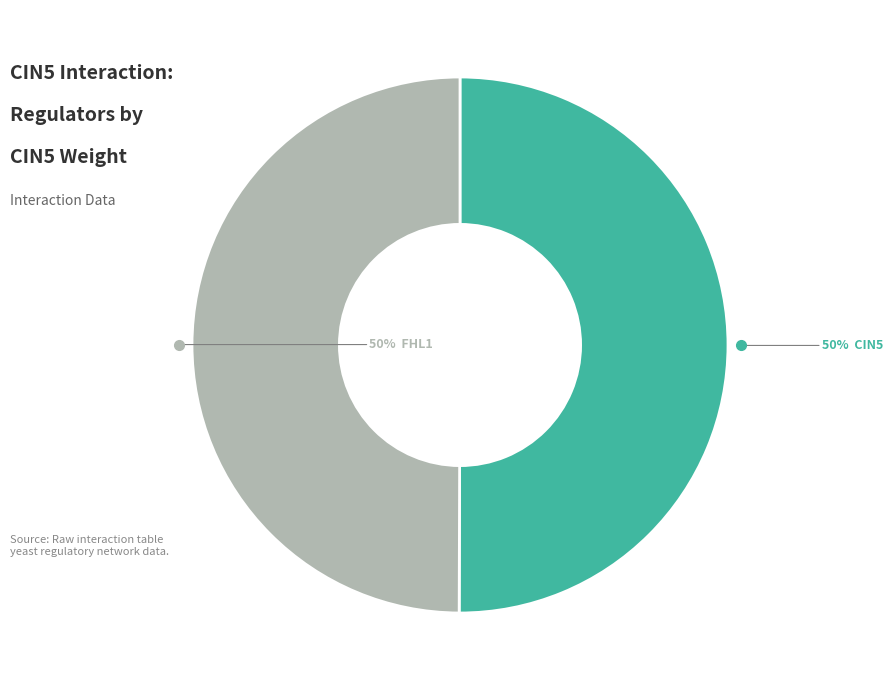

To the nearest percent, what is the average slice percentage?

50%